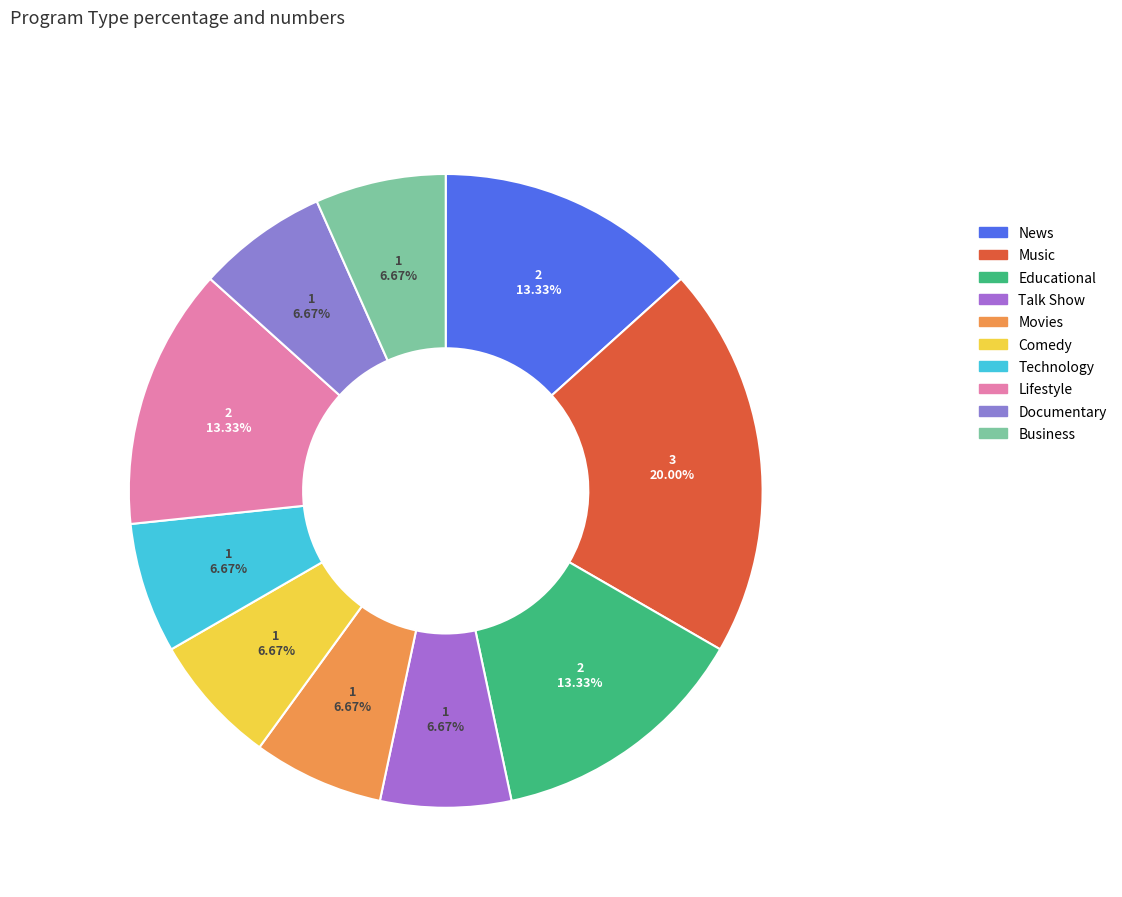

How many slices are in this pie chart?

10